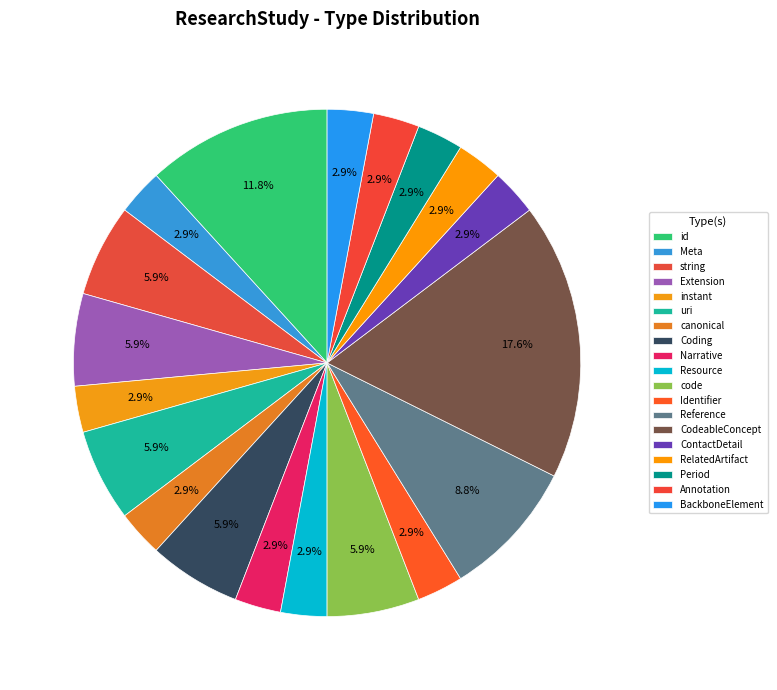

How many slices are in this pie chart?

19